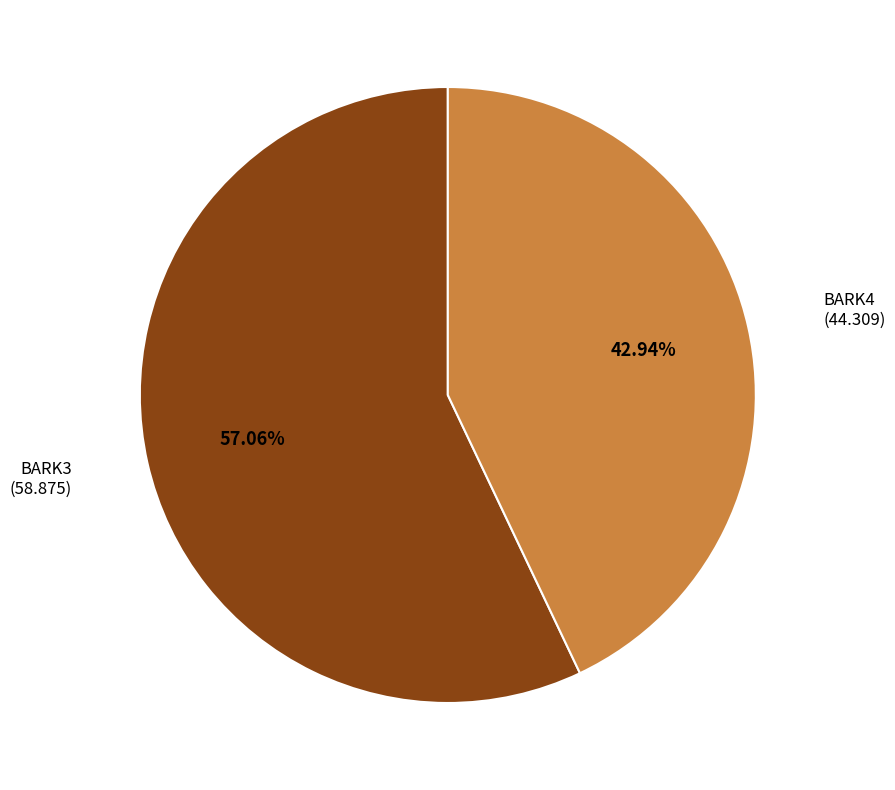

Is there any slice that represents more than half of the pie?

Yes